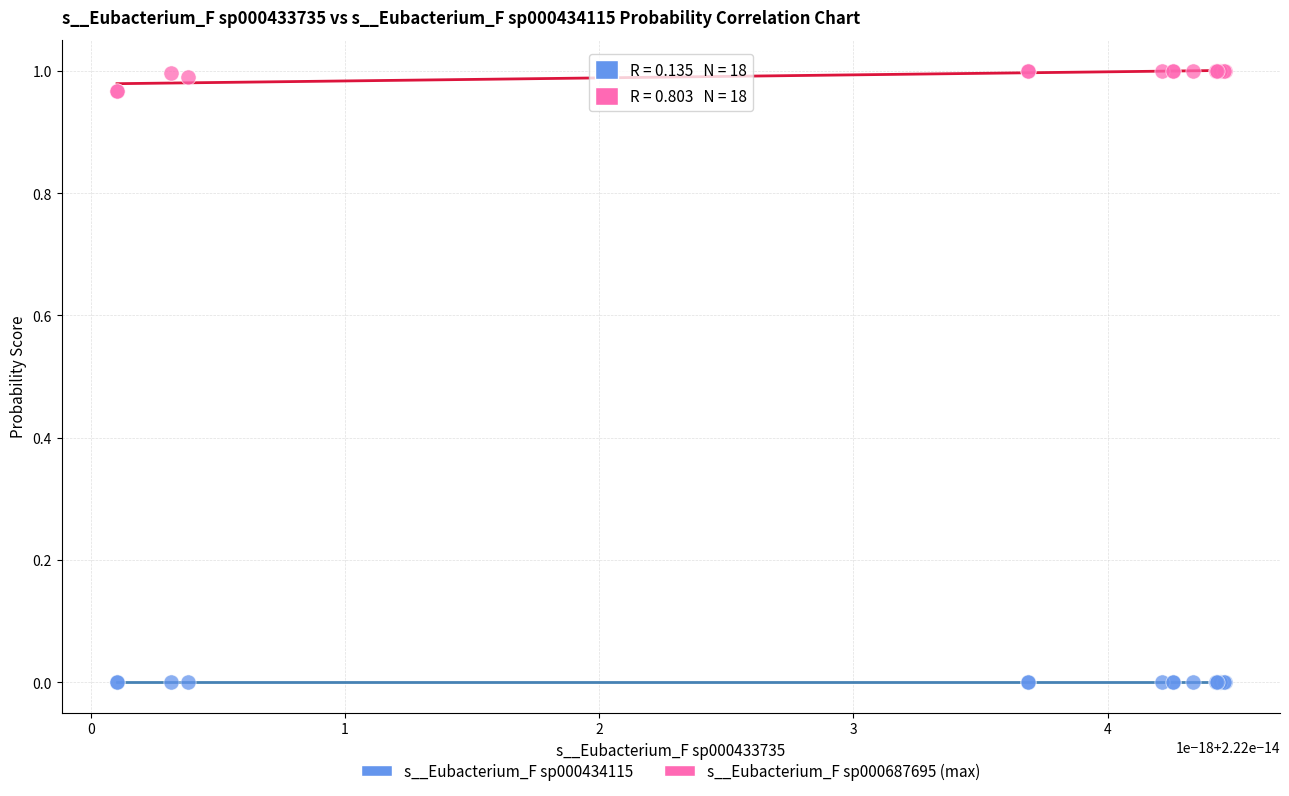

Which series contains the lowest Y value?

s__Eubacterium_F sp000434115